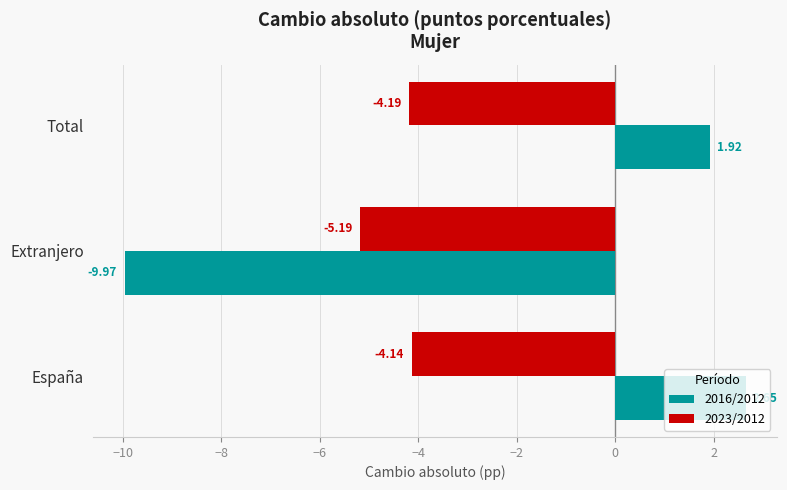

What is the difference between the highest and lowest values at Extranjero?

4.8